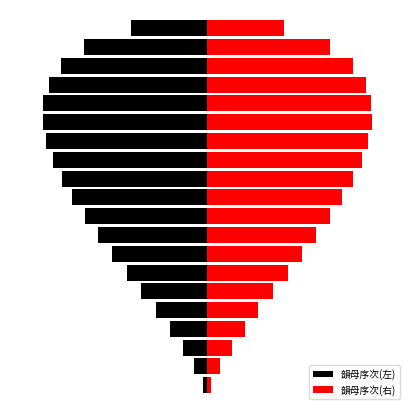

Which series has the largest range (max minus min)?

韻母序次(左)